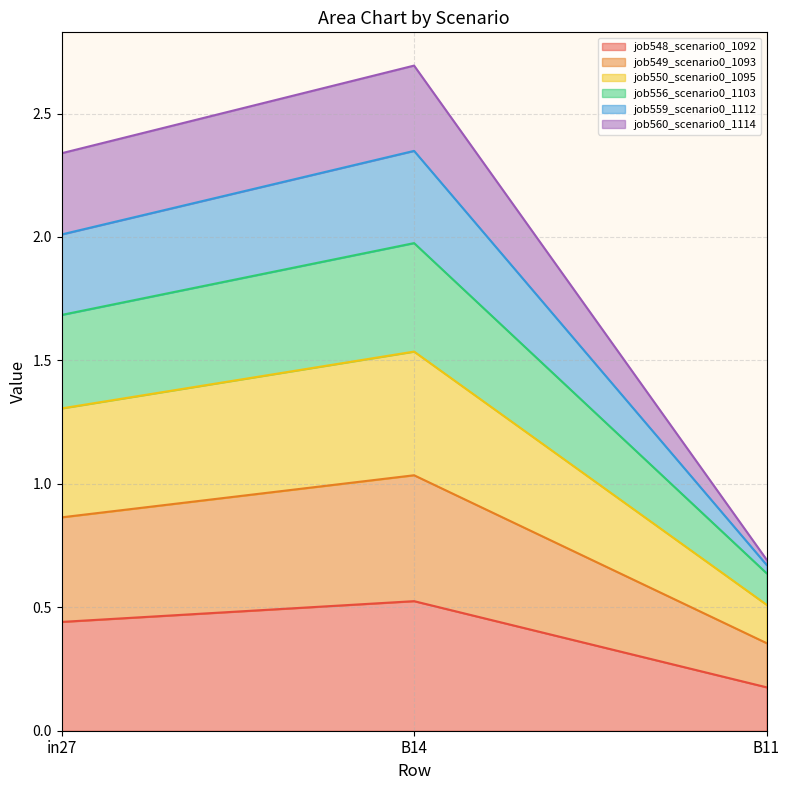

What is the value of the job559_scenario0_1112 point at the 3rd from the left?

0.6